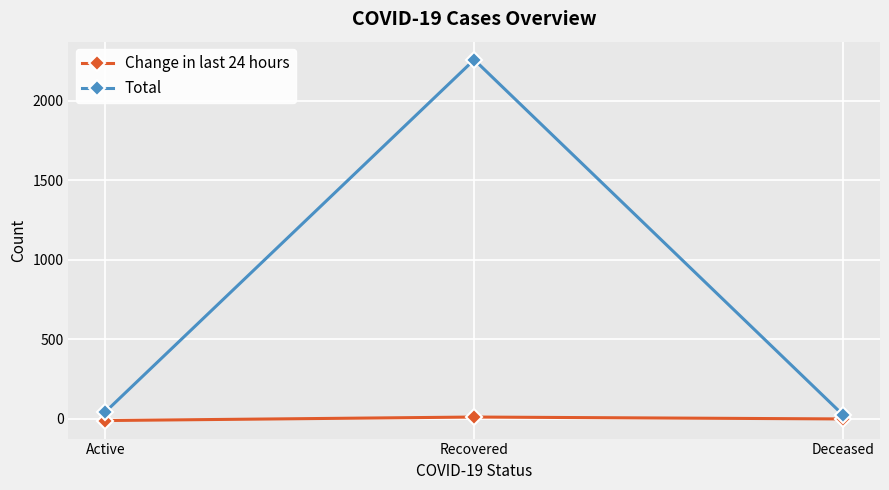

Reading right to left, extract all data points from this chart.

Change in last 24 hours: Deceased=0	Recovered=12	Active=-10
Total: Deceased=25	Recovered=2257	Active=44